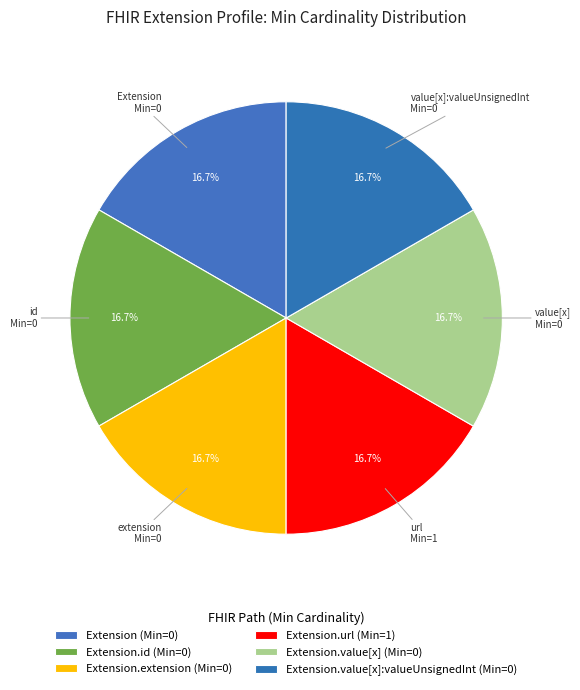

How many segments does this pie chart have?

6